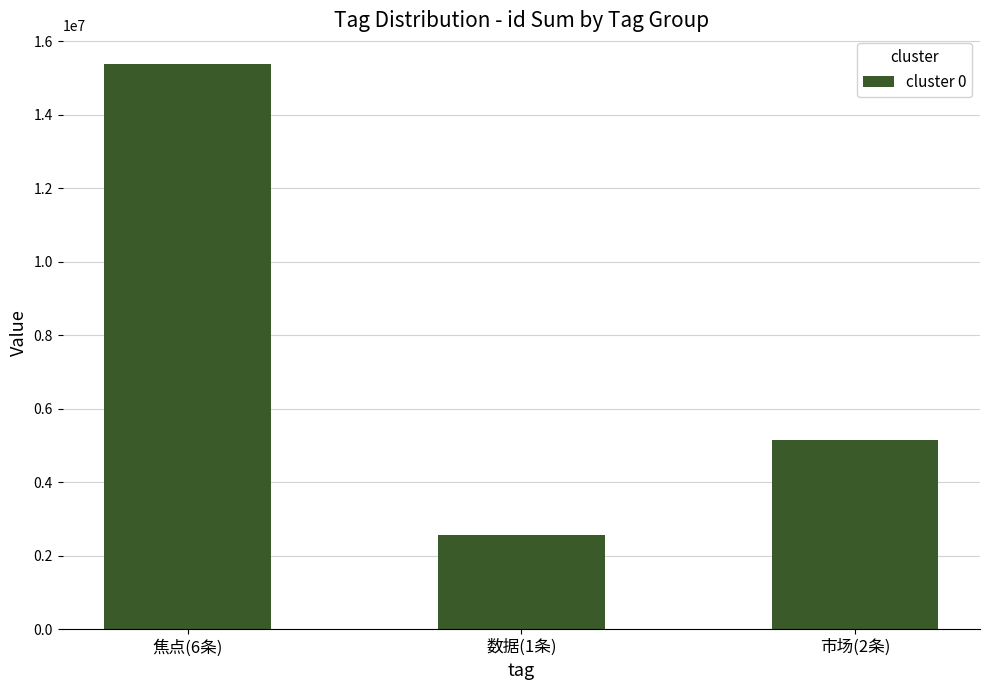

Which label corresponds to the largest value in the chart?

焦点(6条)